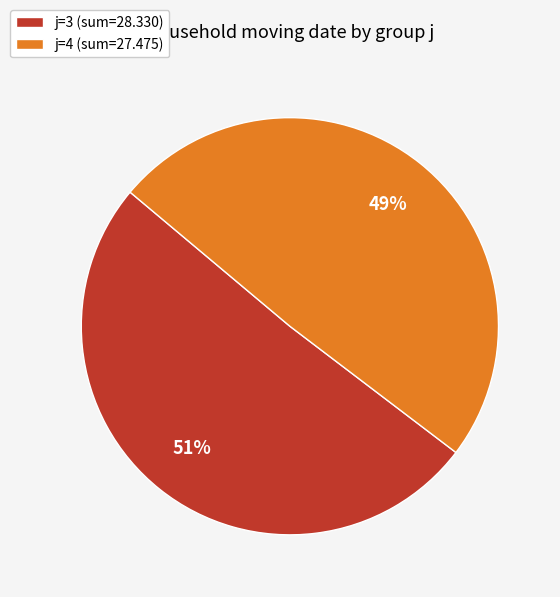

Is j=4 (sum=27.475) the majority of the pie?

No